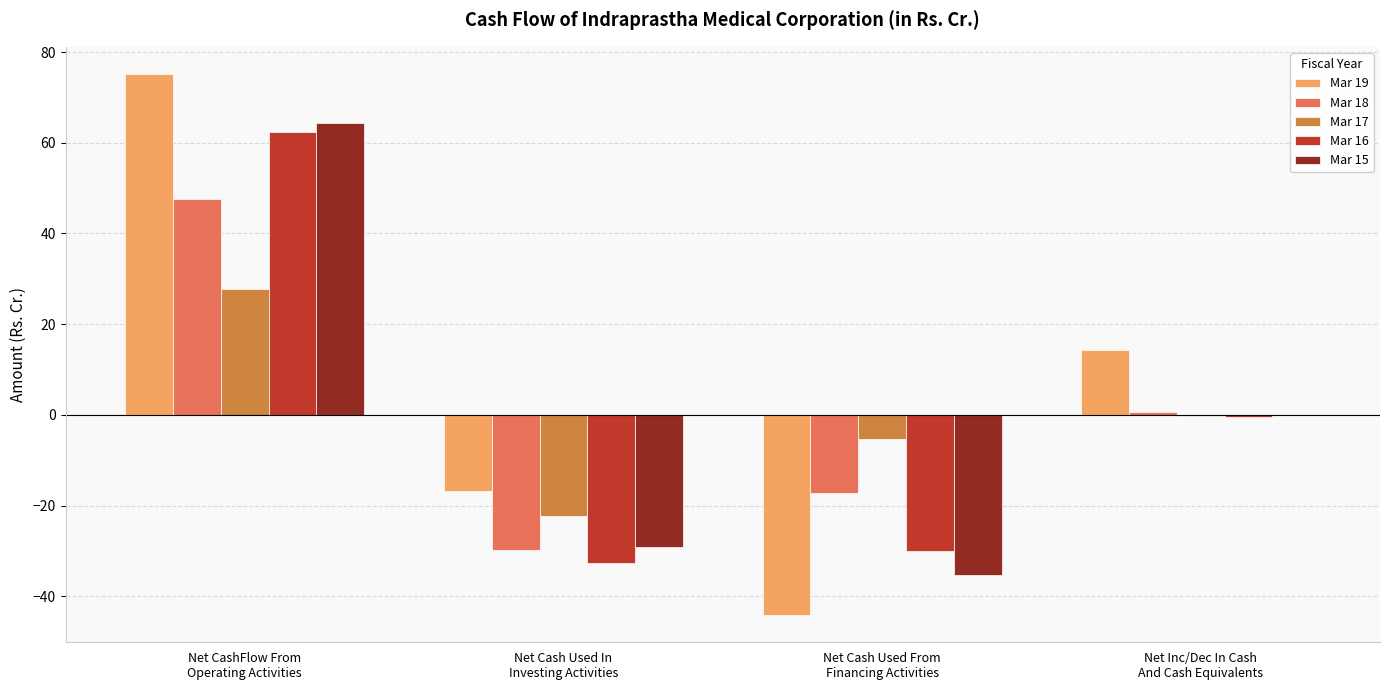

Which series has the largest total across all categories?

Mar 19